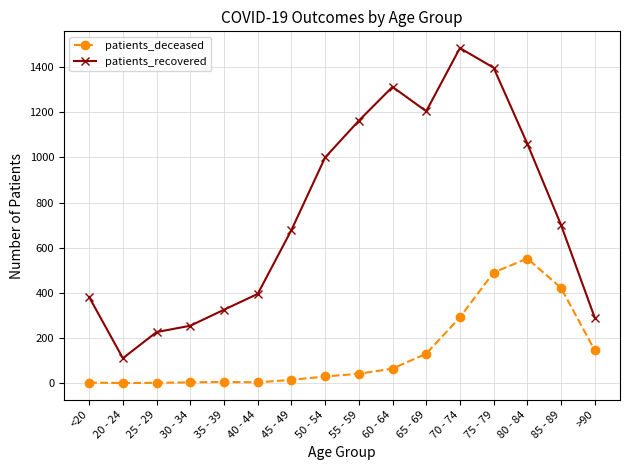

What is the label of the 11th point from the left?

65 - 69